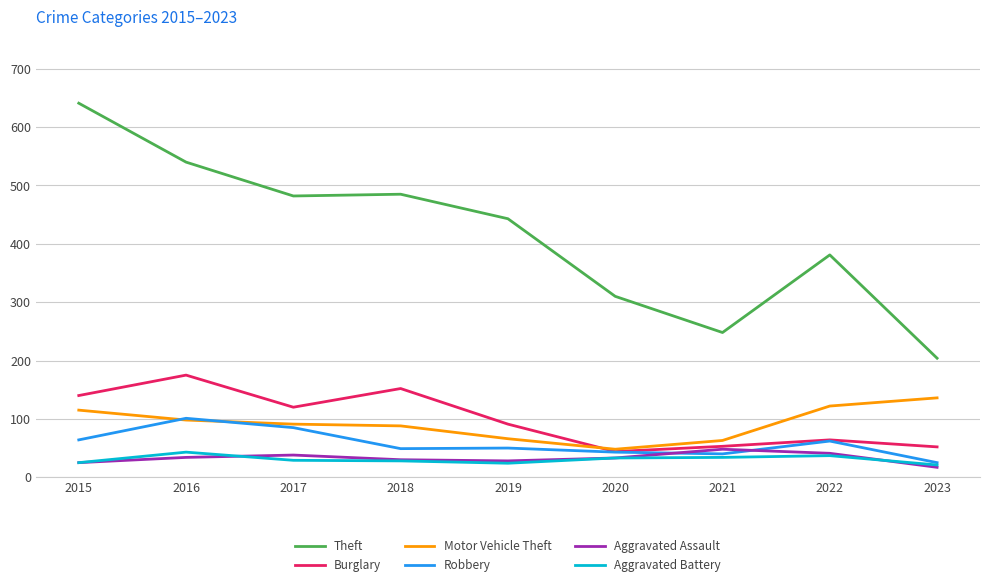

True or false: Burglary has a value of 52 at 2023.

True